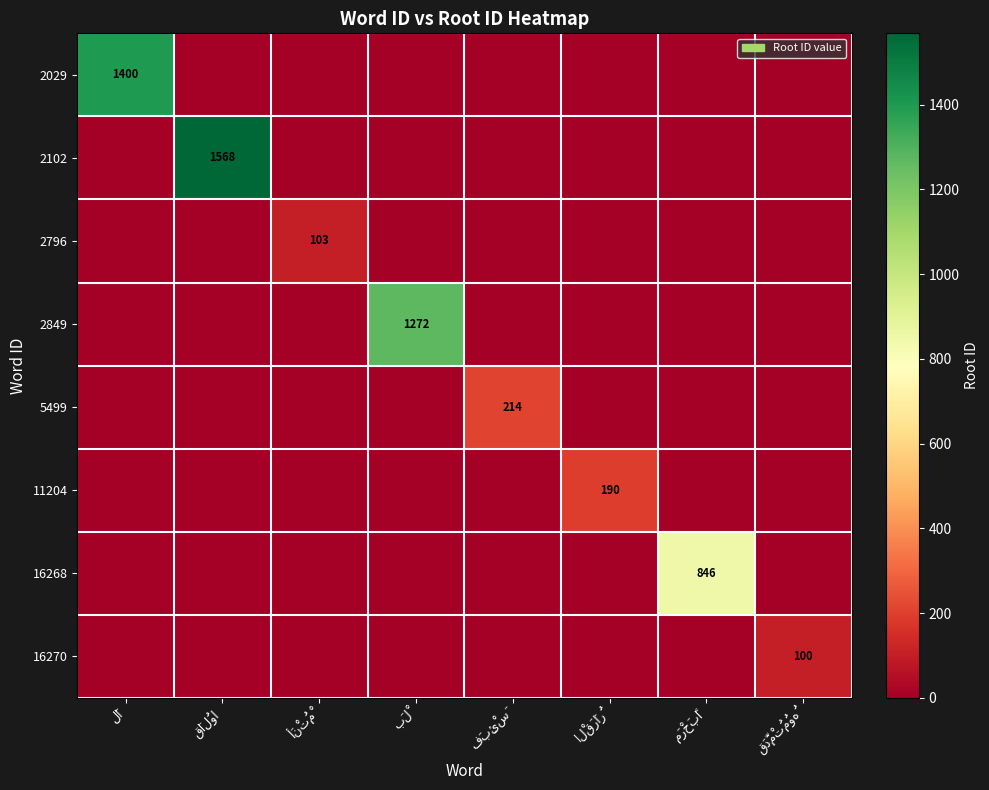

Between بَلْ and فَبِئْسَ, which is larger?

بَلْ